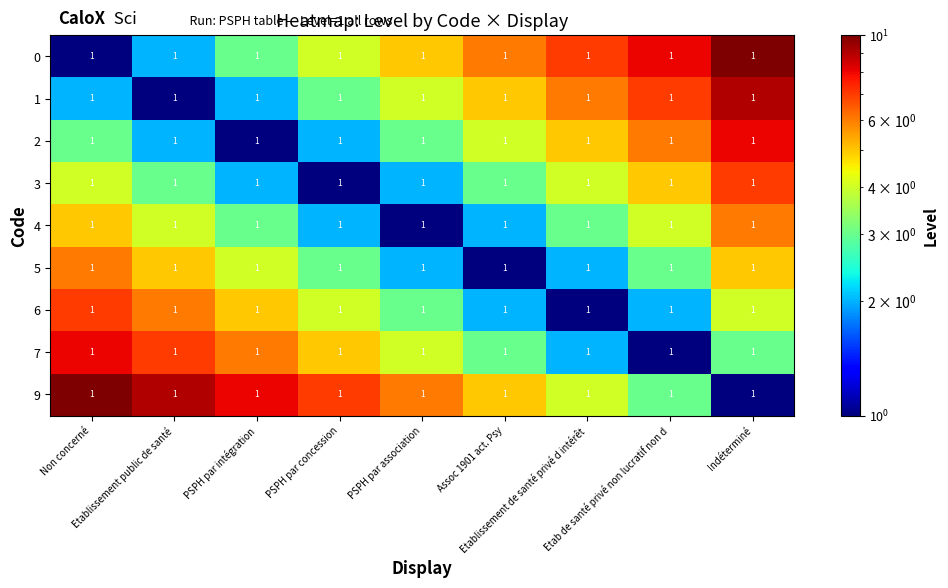

Rank the categories by 1 value from highest to lowest.

Indéterminé, Etab de santé privé non lucratif non d, Etablissement de santé privé d intérêt, Assoc 1901 act. Psy, PSPH par association, PSPH par concession, Non concerné, PSPH par intégration, Etablissement public de santé